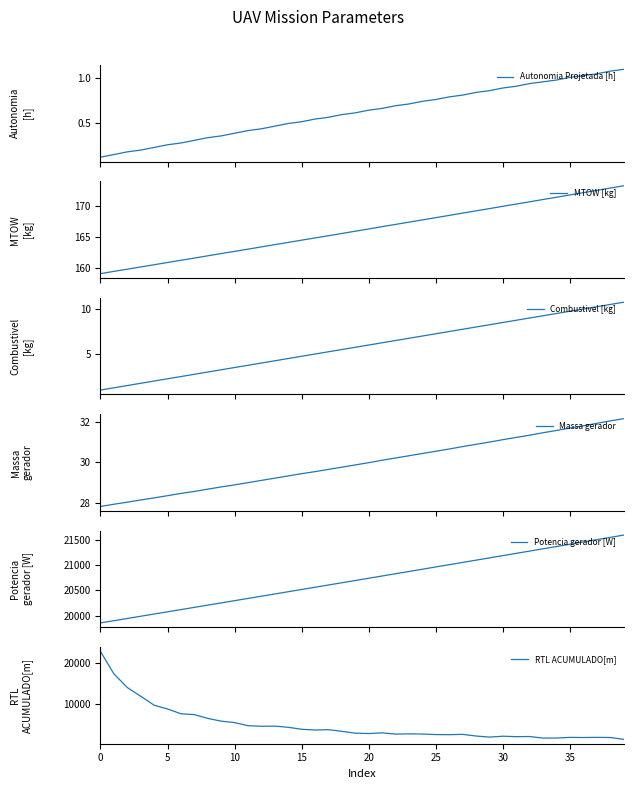

Is this an area chart (filled region under the line)?

No